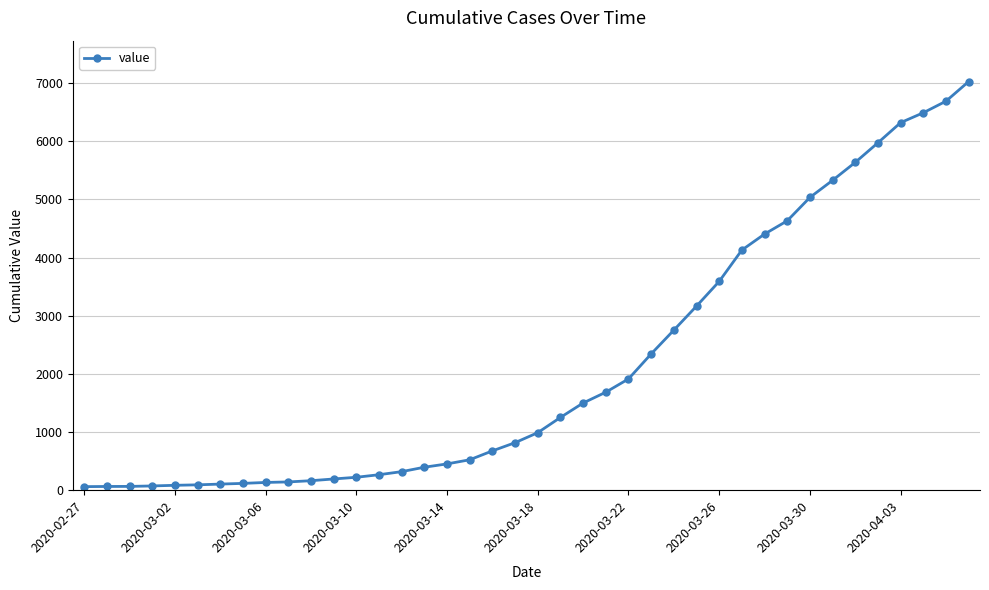

Does the chart have visible grid lines?

Yes